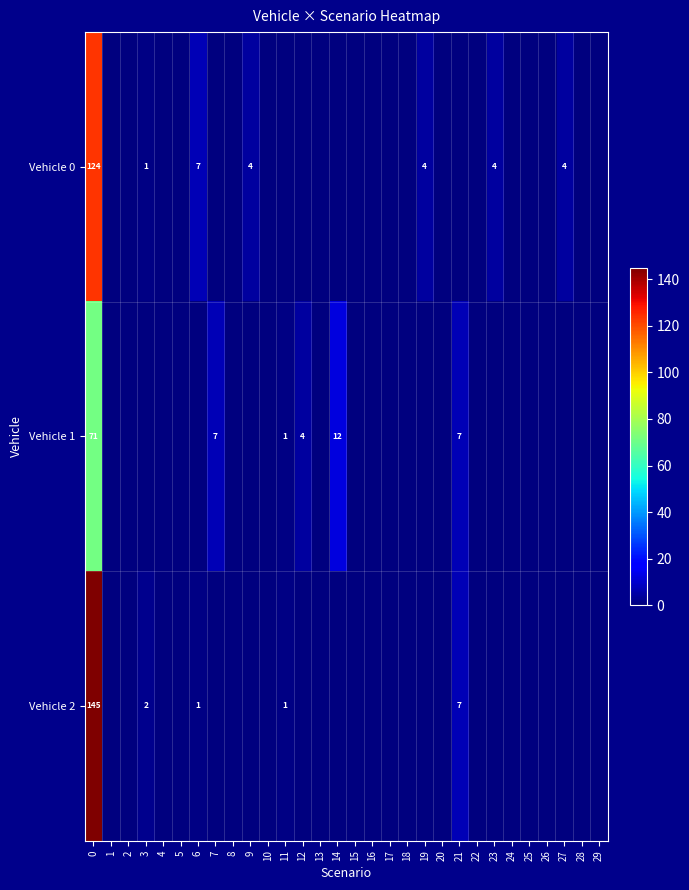

True or false: Vehicle 0 has a value of 4 at 27.

True